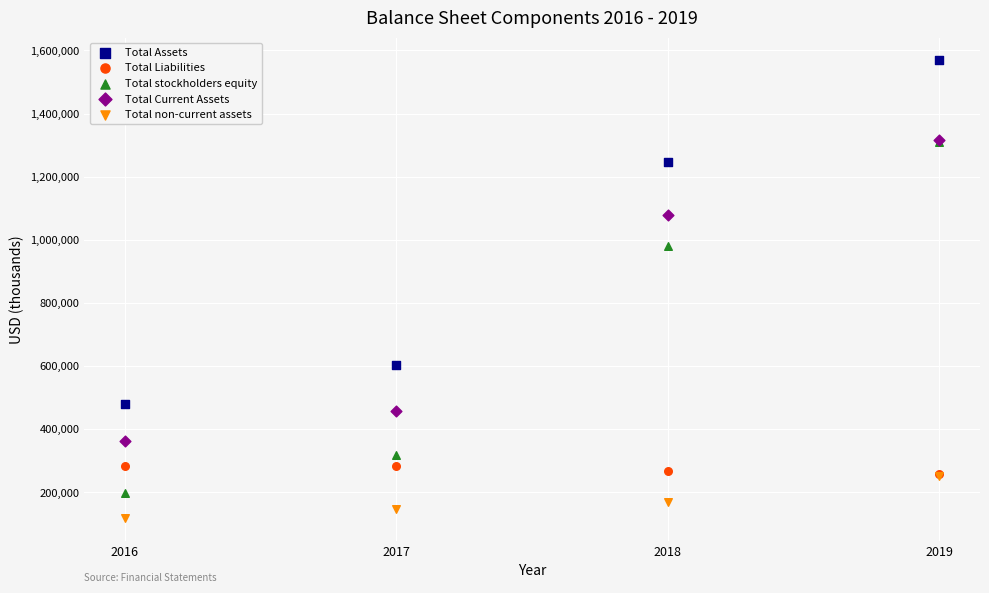

In the Total Current Assets series, what Y value is closest to 839021?

1077089